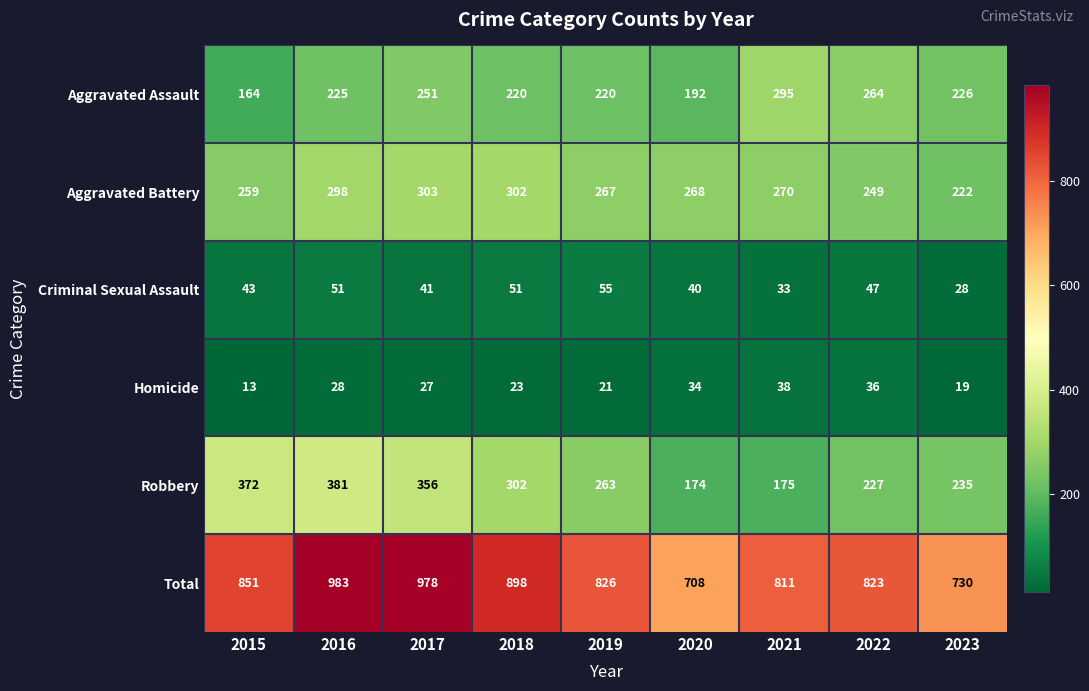

True or false: Homicide has a value of 34 at 2020.

True